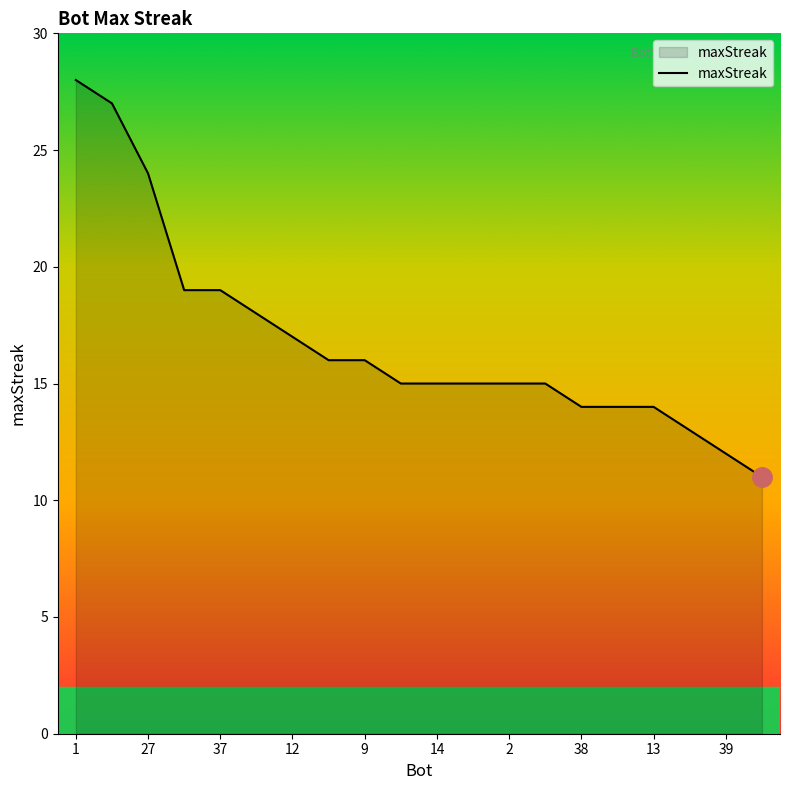

What is the difference between the maximum and minimum values?

17